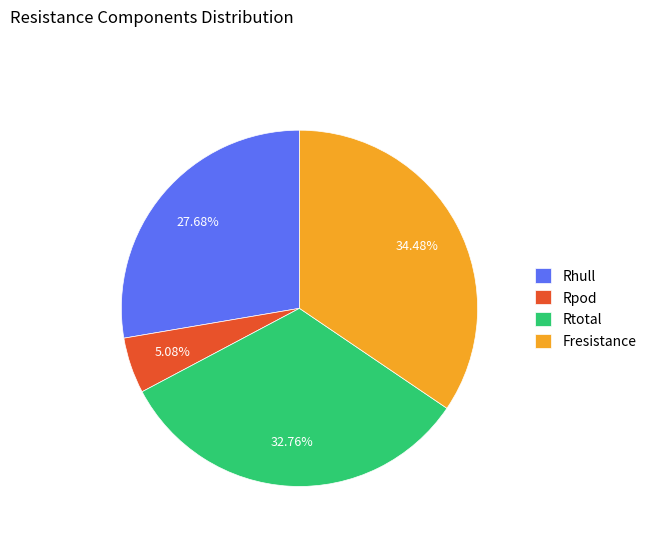

Rank the categories by value from lowest to highest.

Rpod, Rhull, Rtotal, Fresistance